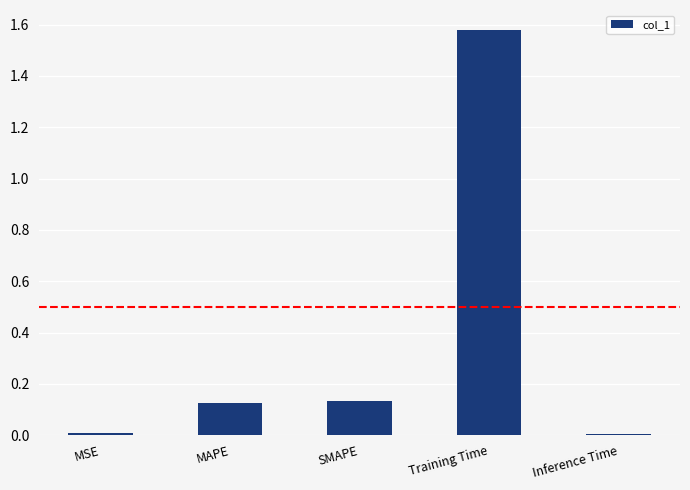

What is the average value?

0.4